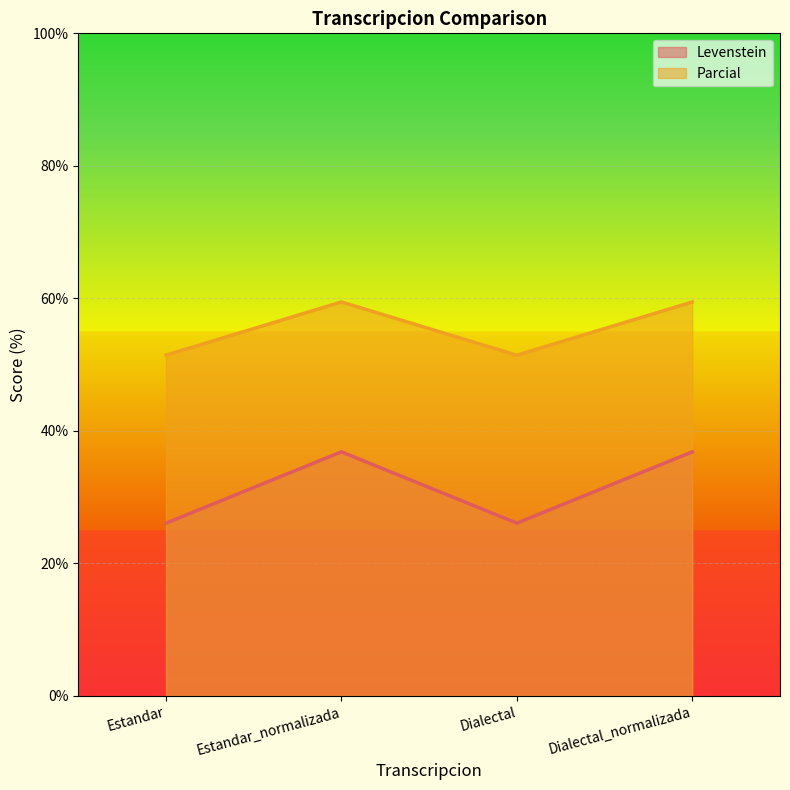

What is the label of the 2nd point from the right?

Dialectal